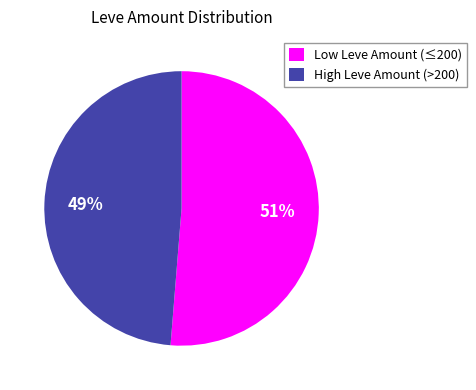

Rank the categories by value from highest to lowest.

Low Leve Amount (≤200), High Leve Amount (>200)